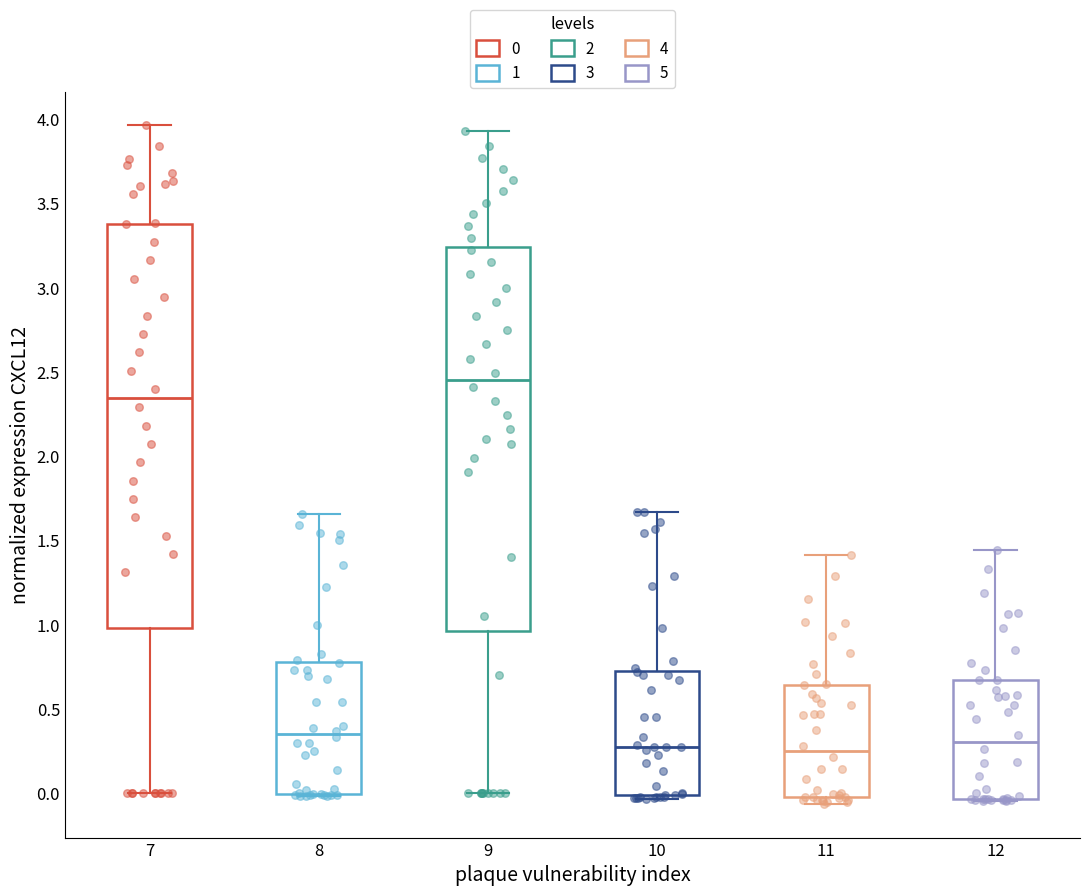

Reading left to right, read every box against the y-axis: the position of its median line, the range the box covers, and the ends of its whiskers. The values are not printed on the chart, so give them approximately, as read against the axis.

7: median 2.35, box 1.00 to 3.40, whiskers 0.00 to 3.95
8: median 0.35, box 0.00 to 0.80, whiskers 0.00 (just below the box's lower edge) to 1.65
9: median 2.45, box 0.95 to 3.25, whiskers 0.00 to 3.95
10: median 0.25, box 0.00 to 0.75, whiskers -0.05 to 1.65
11: median 0.25, box 0.00 to 0.65, whiskers -0.05 to 1.40
12: median 0.30, box -0.05 to 0.65, whiskers -0.05 to 1.45